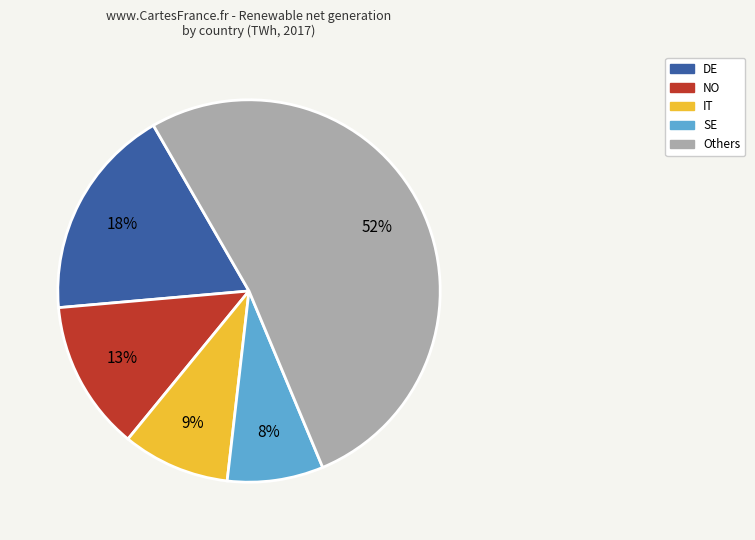

Rank the categories by value from lowest to highest.

SE, IT, NO, DE, Others